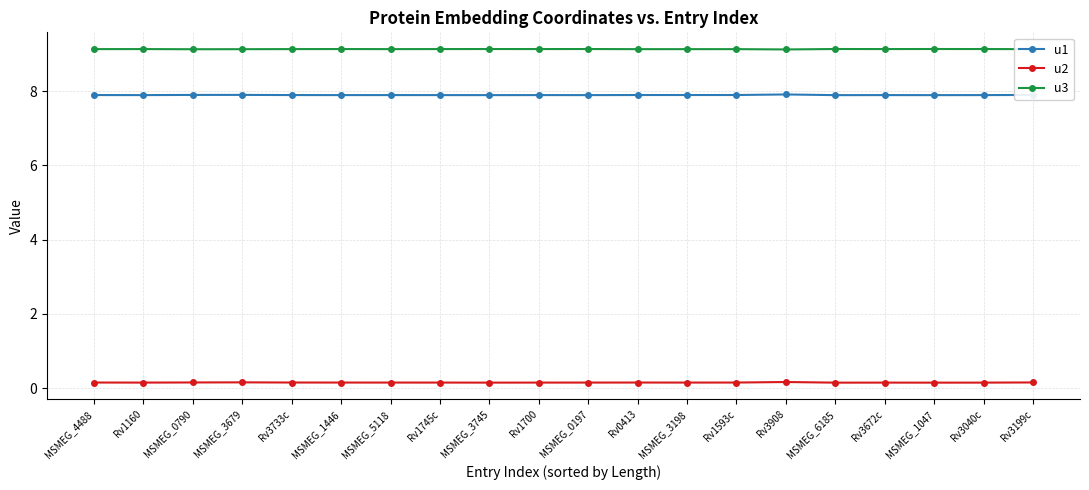

What is the minimum value shown in the chart?

0.1